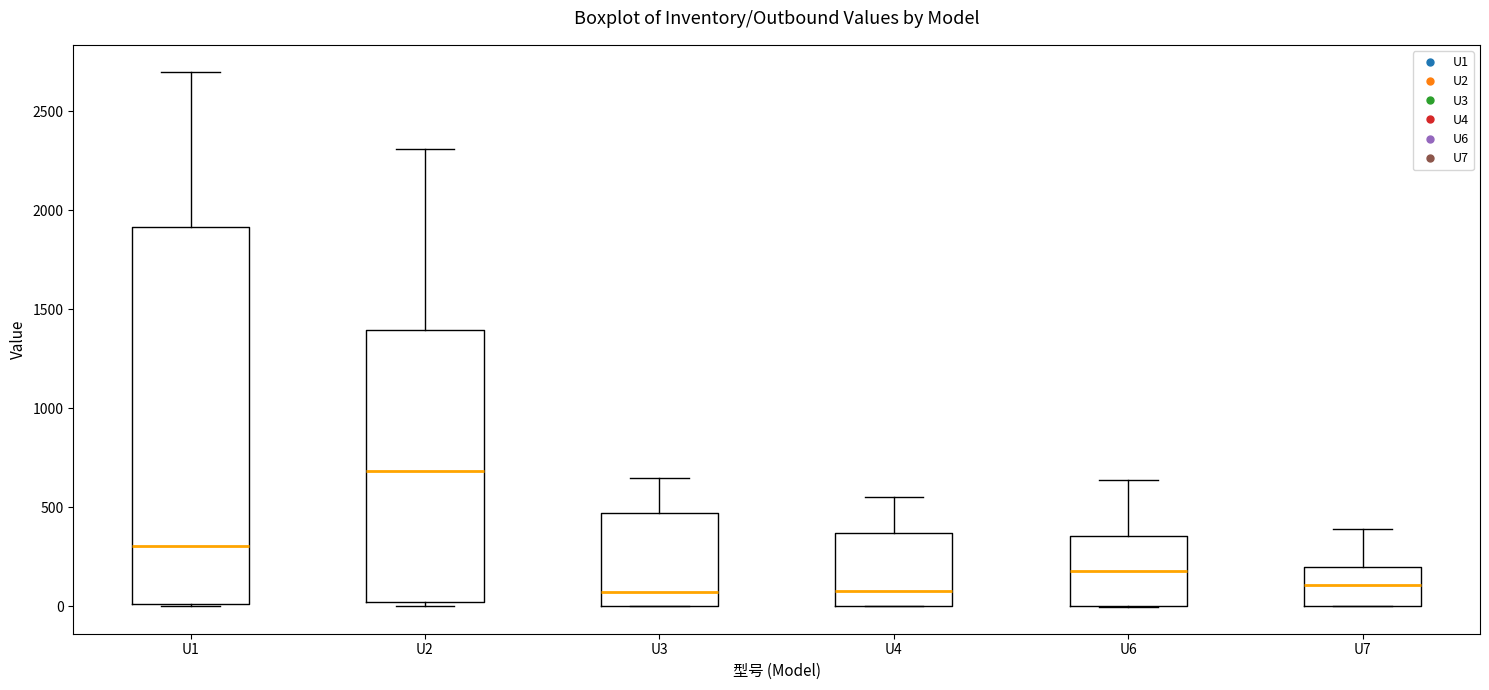

Reading left to right, transcribe this box plot: for each box, give where its median line is, the range the box spans, and where its two whiskers end, as read against the y-axis. The values are not printed on the chart, so give them approximately, as read against the axis.

U1: median 300, box 0 to 1900, whiskers 0 to 2700
U2: median 700, box 0 to 1400, whiskers 0 (just below the box's lower edge) to 2300
U3: median 100, box 0 to 450, whiskers 0 to 650
U4: median 100, box 0 to 350, whiskers 0 to 550
U6: median 200, box 0 to 350, whiskers 0 to 650
U7: median 100, box 0 to 200, whiskers 0 to 400